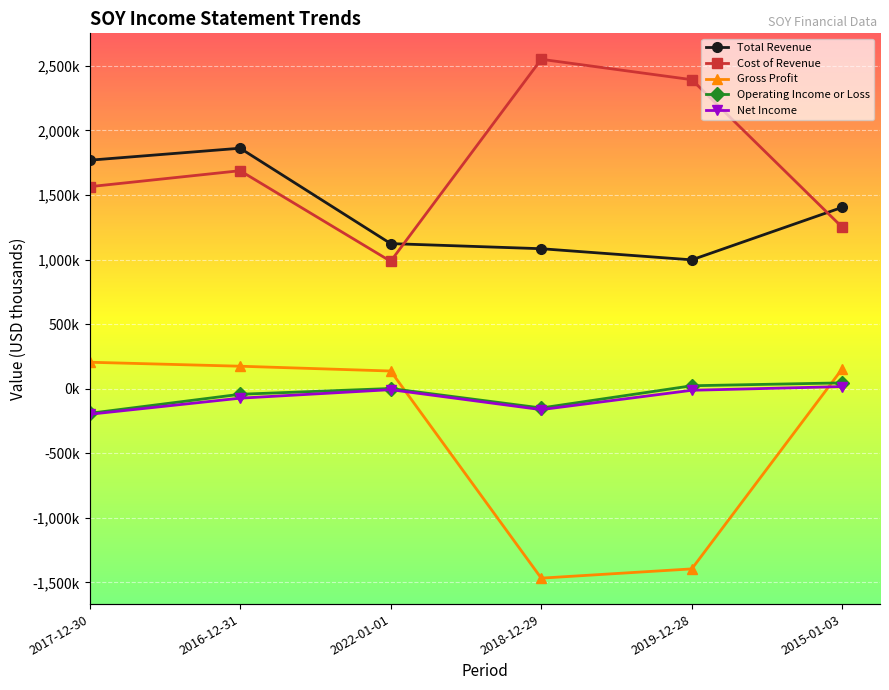

Which category has the highest value across all series?

2018-12-29